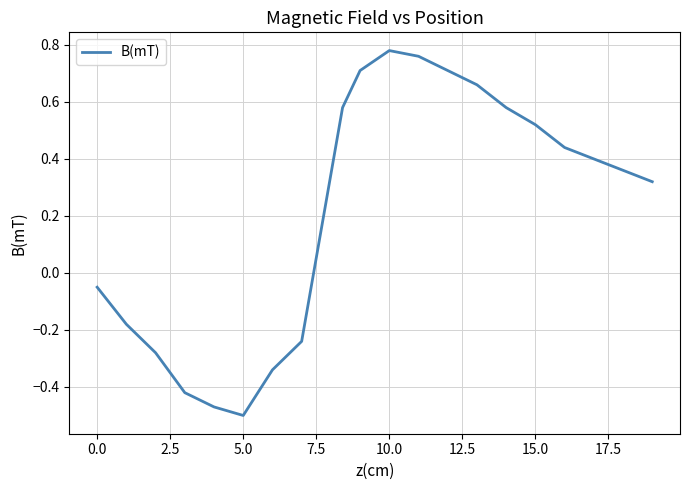

What is the difference between the maximum and minimum values?

1.3